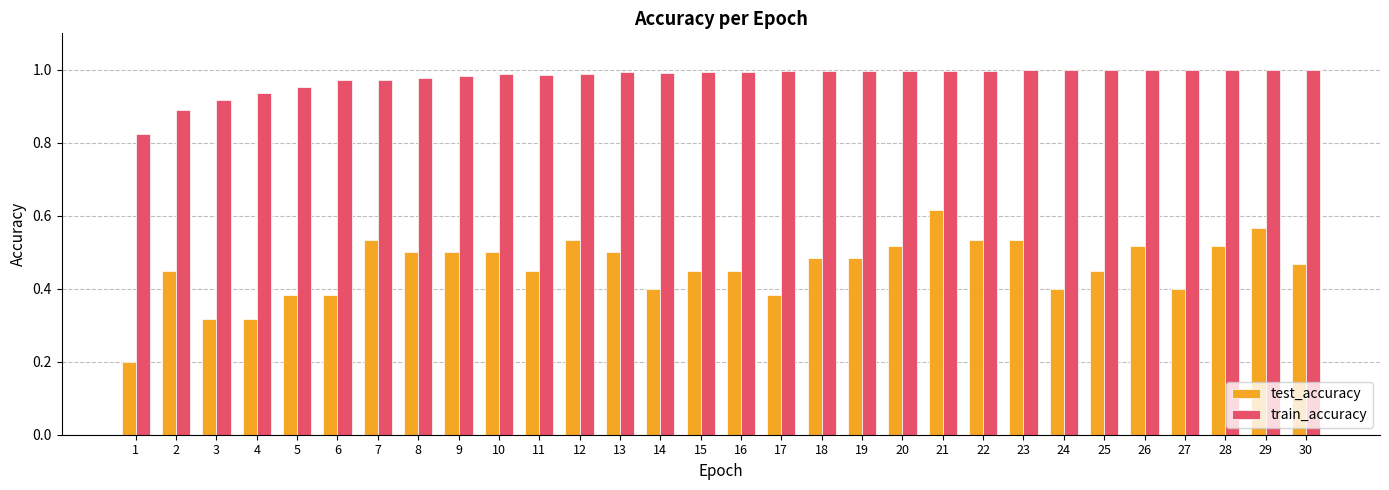

What are all the series names shown in the legend?

test_accuracy, train_accuracy